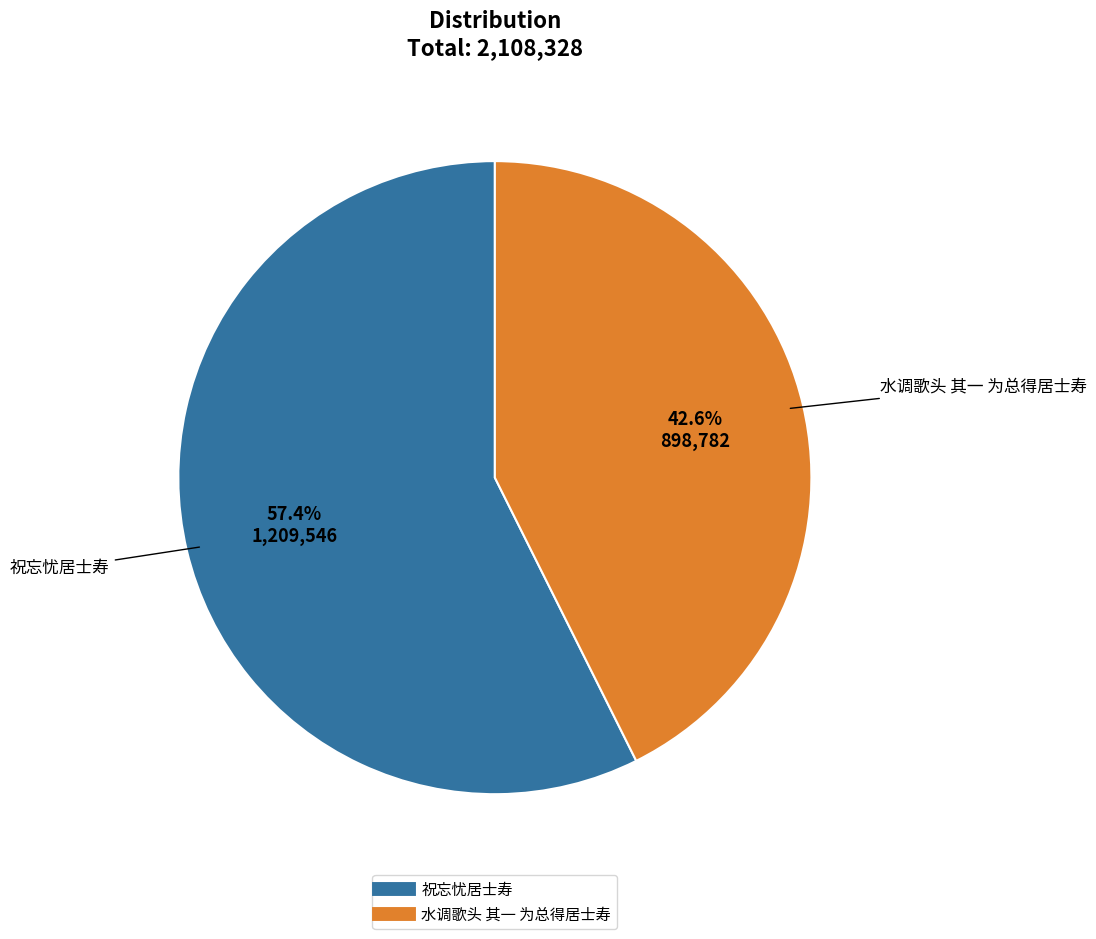

To the nearest percent, what percentage of the pie is 水调歌头 其一 为总得居士寿?

43%